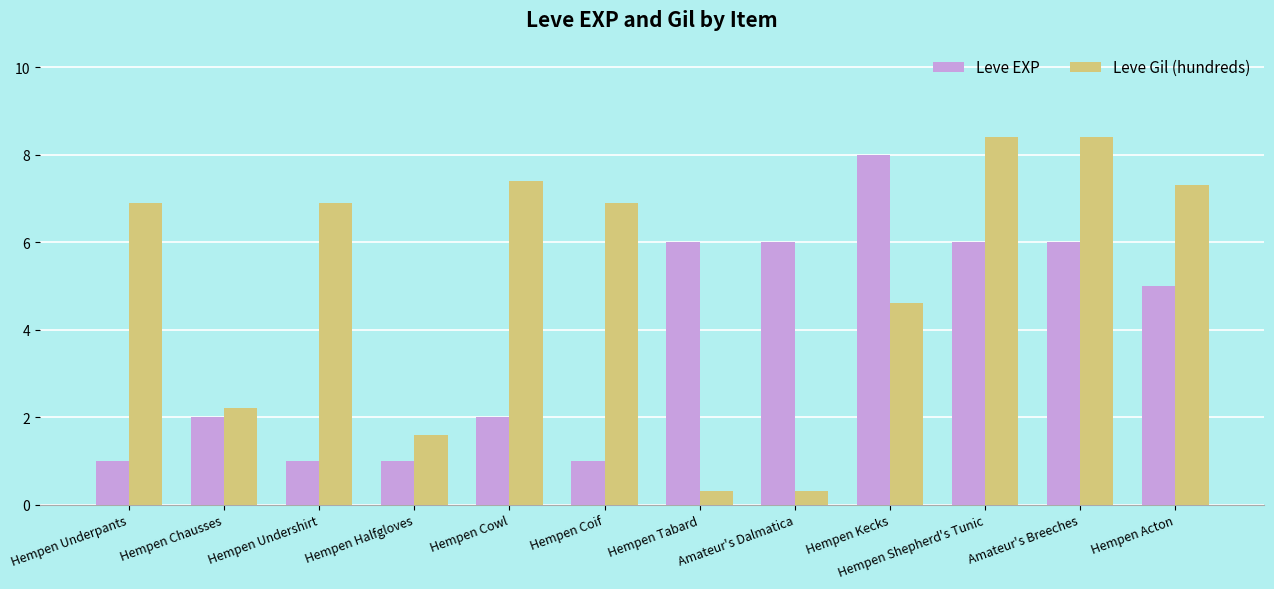

How many Leve EXP values are between 1 and 6?

11